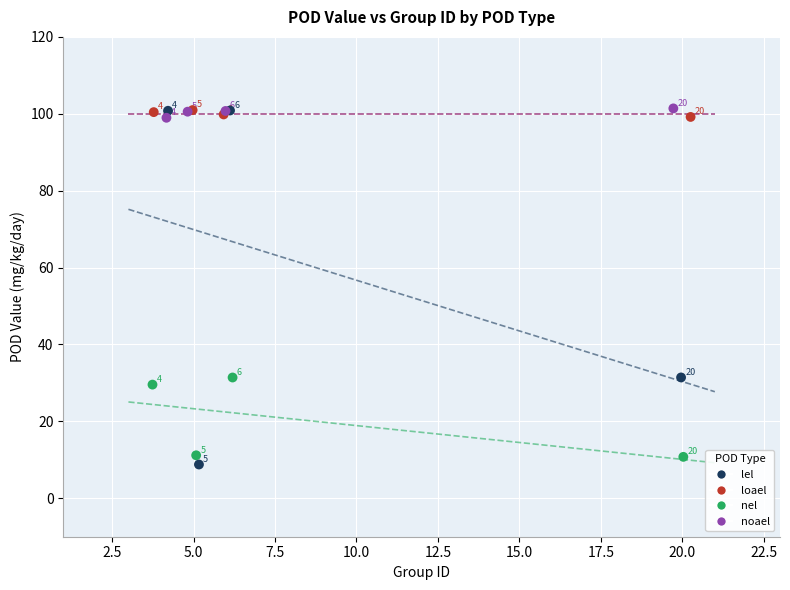

Which series has the largest Y range (max minus min)?

lel